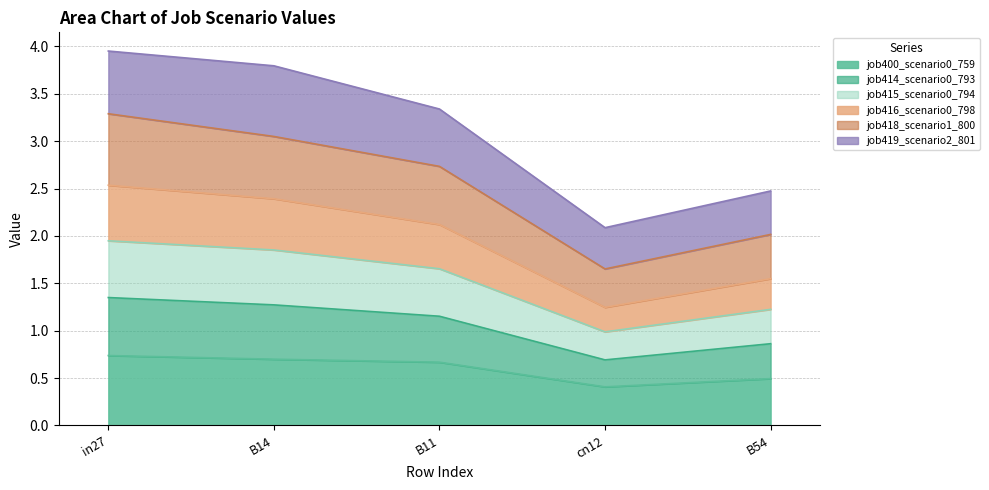

What is the total value across all series at B54?

2.5